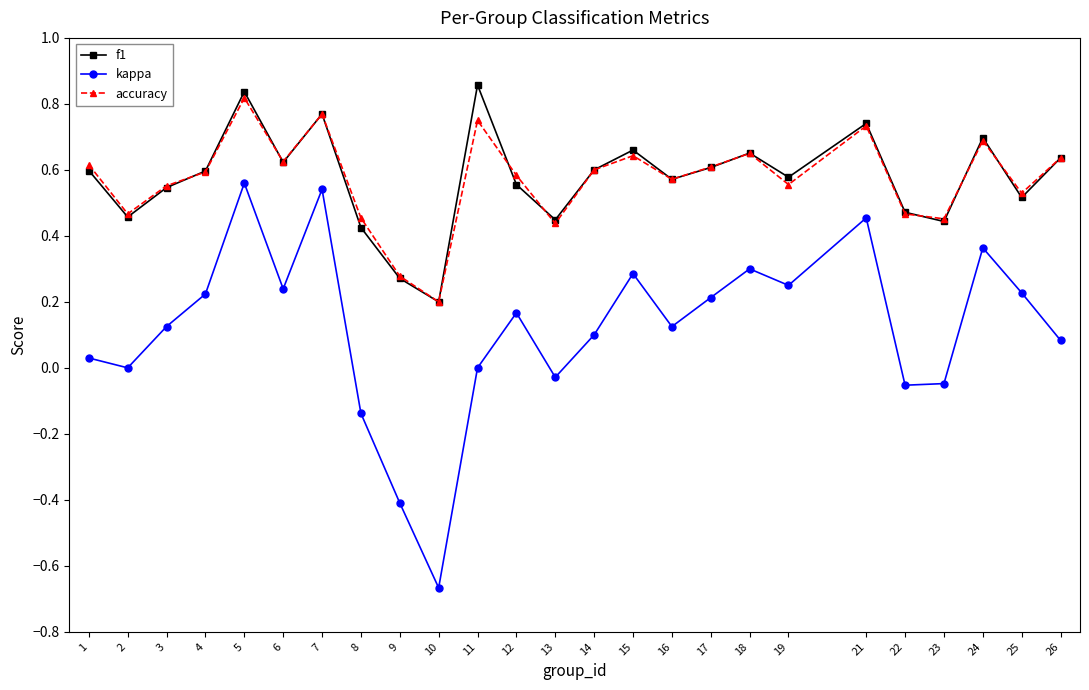

In accuracy, how many points are higher than both neighbors (excluding endpoints)?

7